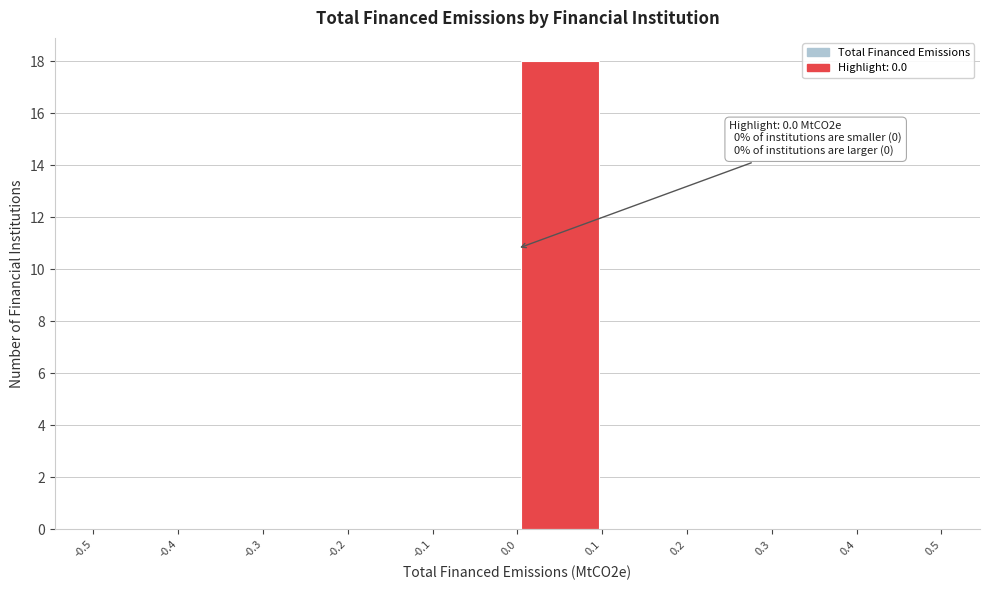

Which range on the x-axis has the tallest bar?

0.0 to 0.1